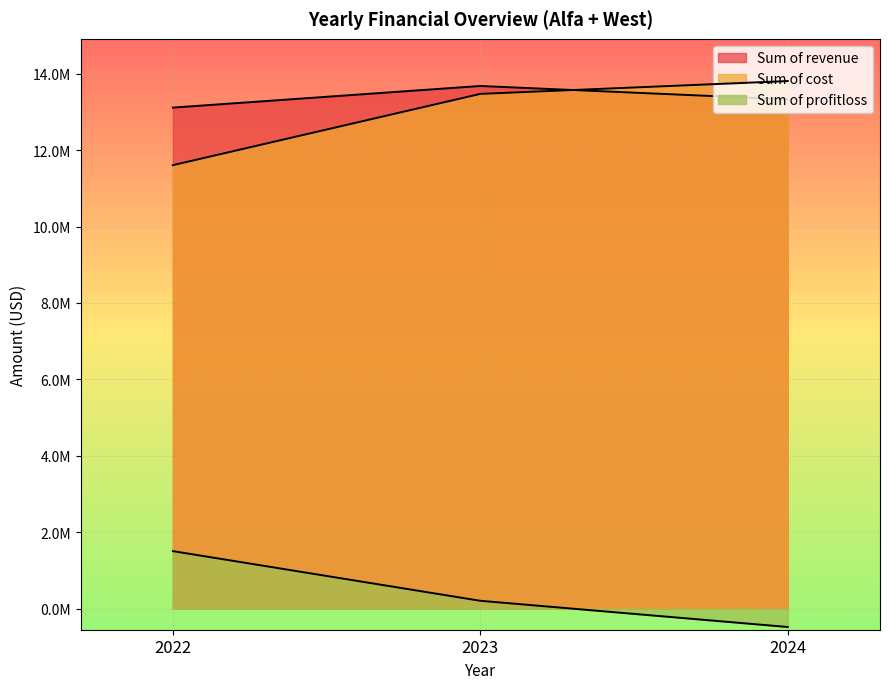

Is it true that Sum of revenue equals 22806276 at 2023?

False